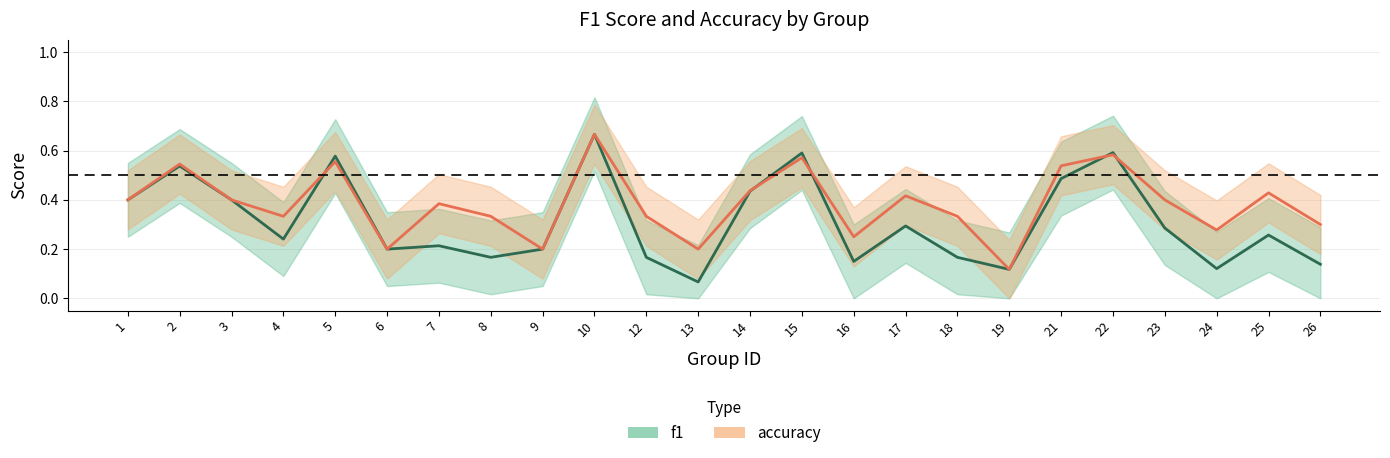

How many times do f1 and accuracy cross each other?

5